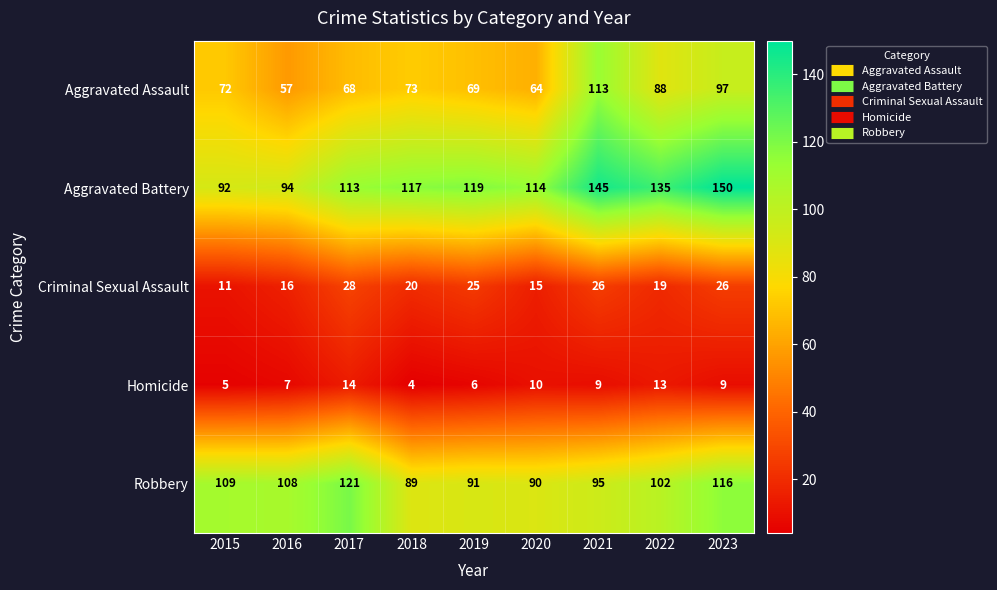

What is the sum of all Aggravated Assault values?

701